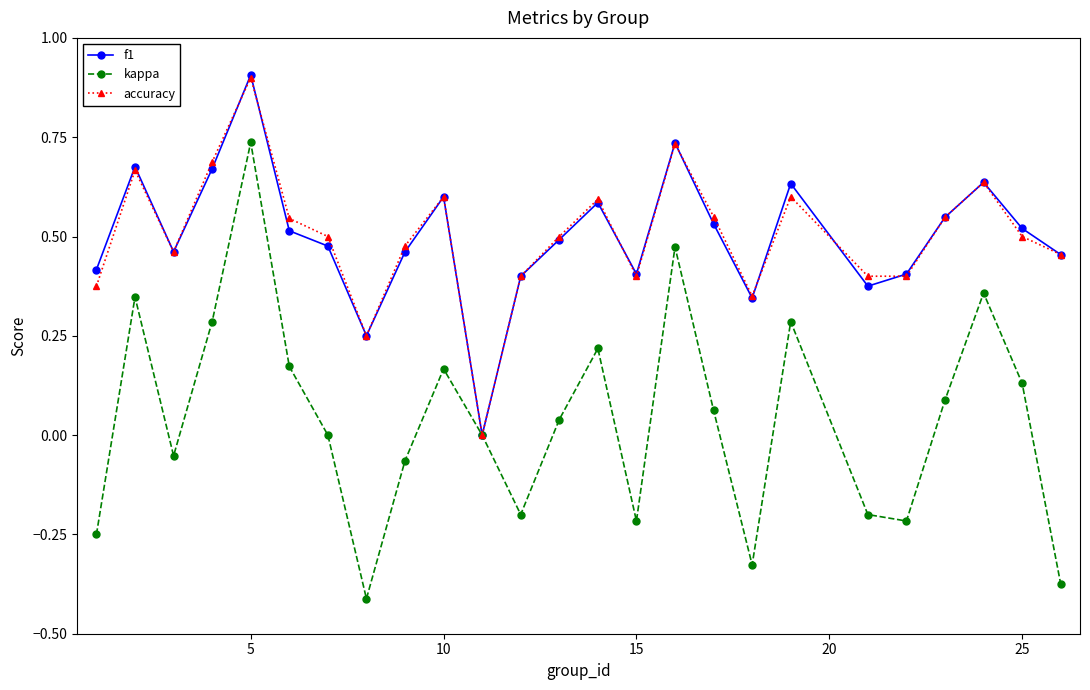

How many interior local peaks does the f1 series have?

7